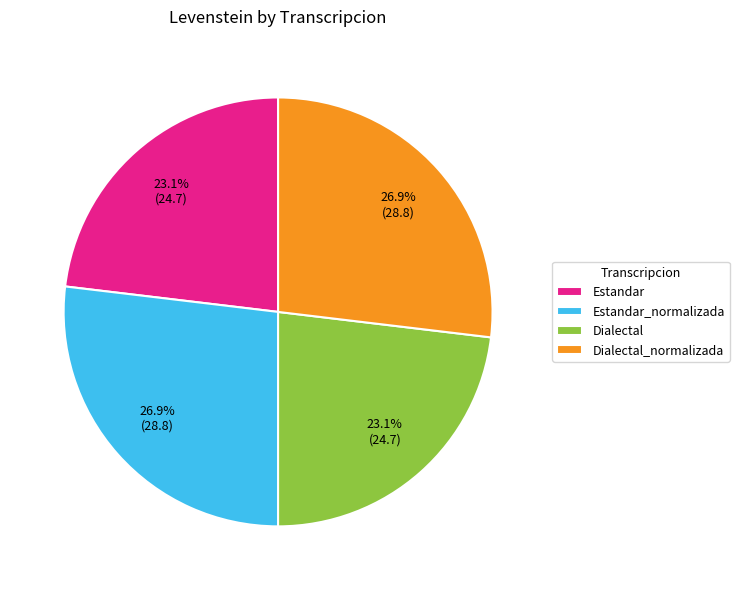

True or false: Dialectal accounts for 35% of the total.

False